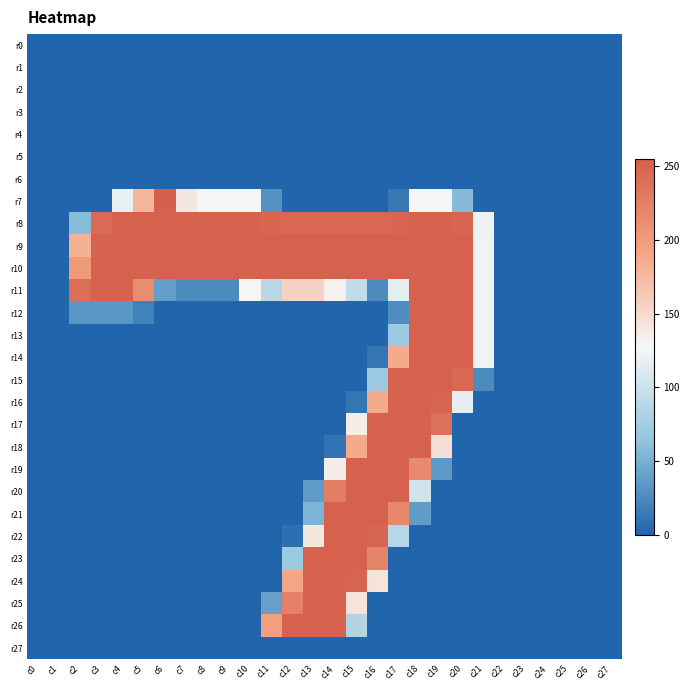

Reading left to right, what are all the values shown in this chart?

r0: c0=0	c1=0	c2=0	c3=0	c4=0	c5=0	c6=0	c7=0	c8=0	c9=0	c10=0	c11=0	c12=0	c13=0	c14=0	c15=0	c16=0	c17=0	c18=0	c19=0	c20=0	c21=0	c22=0	c23=0	c24=0	c25=0	c26=0	c27=0
r1: c0=0	c1=0	c2=0	c3=0	c4=0	c5=0	c6=0	c7=0	c8=0	c9=0	c10=0	c11=0	c12=0	c13=0	c14=0	c15=0	c16=0	c17=0	c18=0	c19=0	c20=0	c21=0	c22=0	c23=0	c24=0	c25=0	c26=0	c27=0
r2: c0=0	c1=0	c2=0	c3=0	c4=0	c5=0	c6=0	c7=0	c8=0	c9=0	c10=0	c11=0	c12=0	c13=0	c14=0	c15=0	c16=0	c17=0	c18=0	c19=0	c20=0	c21=0	c22=0	c23=0	c24=0	c25=0	c26=0	c27=0
r3: c0=0	c1=0	c2=0	c3=0	c4=0	c5=0	c6=0	c7=0	c8=0	c9=0	c10=0	c11=0	c12=0	c13=0	c14=0	c15=0	c16=0	c17=0	c18=0	c19=0	c20=0	c21=0	c22=0	c23=0	c24=0	c25=0	c26=0	c27=0
r4: c0=0	c1=0	c2=0	c3=0	c4=0	c5=0	c6=0	c7=0	c8=0	c9=0	c10=0	c11=0	c12=0	c13=0	c14=0	c15=0	c16=0	c17=0	c18=0	c19=0	c20=0	c21=0	c22=0	c23=0	c24=0	c25=0	c26=0	c27=0
r5: c0=0	c1=0	c2=0	c3=0	c4=0	c5=0	c6=0	c7=0	c8=0	c9=0	c10=0	c11=0	c12=0	c13=0	c14=0	c15=0	c16=0	c17=0	c18=0	c19=0	c20=0	c21=0	c22=0	c23=0	c24=0	c25=0	c26=0	c27=0
r6: c0=0	c1=0	c2=0	c3=0	c4=0	c5=0	c6=0	c7=0	c8=0	c9=0	c10=0	c11=0	c12=0	c13=0	c14=0	c15=0	c16=0	c17=0	c18=0	c19=0	c20=0	c21=0	c22=0	c23=0	c24=0	c25=0	c26=0	c27=0
r7: c0=0	c1=0	c2=0	c3=0	c4=119	c5=178	c6=255	c7=140	c8=125	c9=125	c10=125	c11=29	c12=0	c13=0	c14=0	c15=0	c16=0	c17=13	c18=125	c19=125	c20=57	c21=0	c22=0	c23=0	c24=0	c25=0	c26=0	c27=0
r8: c0=0	c1=0	c2=58	c3=245	c4=253	c5=253	c6=253	c7=253	c8=253	c9=253	c10=253	c11=249	c12=248	c13=248	c14=248	c15=248	c16=248	c17=249	c18=253	c19=253	c20=250	c21=121	c22=0	c23=0	c24=0	c25=0	c26=0	c27=0
r9: c0=0	c1=0	c2=181	c3=253	c4=253	c5=253	c6=253	c7=253	c8=253	c9=253	c10=253	c11=253	c12=253	c13=253	c14=253	c15=253	c16=253	c17=253	c18=253	c19=253	c20=253	c21=123	c22=0	c23=0	c24=0	c25=0	c26=0	c27=0
r10: c0=0	c1=0	c2=201	c3=253	c4=253	c5=253	c6=253	c7=253	c8=253	c9=253	c10=253	c11=253	c12=253	c13=253	c14=253	c15=253	c16=253	c17=253	c18=253	c19=253	c20=253	c21=123	c22=0	c23=0	c24=0	c25=0	c26=0	c27=0
r11: c0=0	c1=0	c2=242	c3=253	c4=253	c5=213	c6=38	c7=25	c8=25	c9=25	c10=129	c11=89	c12=155	c13=155	c14=132	c15=93	c16=25	c17=116	c18=253	c19=253	c20=253	c21=123	c22=0	c23=0	c24=0	c25=0	c26=0	c27=0
r12: c0=0	c1=0	c2=32	c3=32	c4=32	c5=19	c6=0	c7=0	c8=0	c9=0	c10=0	c11=0	c12=0	c13=0	c14=0	c15=0	c16=0	c17=27	c18=253	c19=253	c20=253	c21=123	c22=0	c23=0	c24=0	c25=0	c26=0	c27=0
r13: c0=0	c1=0	c2=0	c3=0	c4=0	c5=0	c6=0	c7=0	c8=0	c9=0	c10=0	c11=0	c12=0	c13=0	c14=0	c15=0	c16=0	c17=70	c18=253	c19=253	c20=253	c21=123	c22=0	c23=0	c24=0	c25=0	c26=0	c27=0
r14: c0=0	c1=0	c2=0	c3=0	c4=0	c5=0	c6=0	c7=0	c8=0	c9=0	c10=0	c11=0	c12=0	c13=0	c14=0	c15=0	c16=11	c17=186	c18=253	c19=253	c20=253	c21=123	c22=0	c23=0	c24=0	c25=0	c26=0	c27=0
r15: c0=0	c1=0	c2=0	c3=0	c4=0	c5=0	c6=0	c7=0	c8=0	c9=0	c10=0	c11=0	c12=0	c13=0	c14=0	c15=0	c16=70	c17=253	c18=253	c19=253	c20=248	c21=25	c22=0	c23=0	c24=0	c25=0	c26=0	c27=0
r16: c0=0	c1=0	c2=0	c3=0	c4=0	c5=0	c6=0	c7=0	c8=0	c9=0	c10=0	c11=0	c12=0	c13=0	c14=0	c15=11	c16=186	c17=253	c18=253	c19=250	c20=117	c21=0	c22=0	c23=0	c24=0	c25=0	c26=0	c27=0
r17: c0=0	c1=0	c2=0	c3=0	c4=0	c5=0	c6=0	c7=0	c8=0	c9=0	c10=0	c11=0	c12=0	c13=0	c14=0	c15=136	c16=253	c17=253	c18=253	c19=240	c20=0	c21=0	c22=0	c23=0	c24=0	c25=0	c26=0	c27=0
r18: c0=0	c1=0	c2=0	c3=0	c4=0	c5=0	c6=0	c7=0	c8=0	c9=0	c10=0	c11=0	c12=0	c13=0	c14=10	c15=187	c16=253	c17=253	c18=253	c19=146	c20=0	c21=0	c22=0	c23=0	c24=0	c25=0	c26=0	c27=0
r19: c0=0	c1=0	c2=0	c3=0	c4=0	c5=0	c6=0	c7=0	c8=0	c9=0	c10=0	c11=0	c12=0	c13=0	c14=136	c15=253	c16=253	c17=253	c18=216	c19=34	c20=0	c21=0	c22=0	c23=0	c24=0	c25=0	c26=0	c27=0
r20: c0=0	c1=0	c2=0	c3=0	c4=0	c5=0	c6=0	c7=0	c8=0	c9=0	c10=0	c11=0	c12=0	c13=36	c14=228	c15=253	c16=253	c17=253	c18=104	c19=0	c20=0	c21=0	c22=0	c23=0	c24=0	c25=0	c26=0	c27=0
r21: c0=0	c1=0	c2=0	c3=0	c4=0	c5=0	c6=0	c7=0	c8=0	c9=0	c10=0	c11=0	c12=0	c13=53	c14=253	c15=253	c16=253	c17=219	c18=37	c19=0	c20=0	c21=0	c22=0	c23=0	c24=0	c25=0	c26=0	c27=0
r22: c0=0	c1=0	c2=0	c3=0	c4=0	c5=0	c6=0	c7=0	c8=0	c9=0	c10=0	c11=0	c12=7	c13=140	c14=253	c15=253	c16=250	c17=87	c18=0	c19=0	c20=0	c21=0	c22=0	c23=0	c24=0	c25=0	c26=0	c27=0
r23: c0=0	c1=0	c2=0	c3=0	c4=0	c5=0	c6=0	c7=0	c8=0	c9=0	c10=0	c11=0	c12=69	c13=253	c14=253	c15=253	c16=221	c17=0	c18=0	c19=0	c20=0	c21=0	c22=0	c23=0	c24=0	c25=0	c26=0	c27=0
r24: c0=0	c1=0	c2=0	c3=0	c4=0	c5=0	c6=0	c7=0	c8=0	c9=0	c10=0	c11=0	c12=189	c13=253	c14=253	c15=251	c16=142	c17=0	c18=0	c19=0	c20=0	c21=0	c22=0	c23=0	c24=0	c25=0	c26=0	c27=0
r25: c0=0	c1=0	c2=0	c3=0	c4=0	c5=0	c6=0	c7=0	c8=0	c9=0	c10=0	c11=39	c12=224	c13=253	c14=253	c15=143	c16=0	c17=0	c18=0	c19=0	c20=0	c21=0	c22=0	c23=0	c24=0	c25=0	c26=0	c27=0
r26: c0=0	c1=0	c2=0	c3=0	c4=0	c5=0	c6=0	c7=0	c8=0	c9=0	c10=0	c11=196	c12=253	c13=253	c14=253	c15=84	c16=0	c17=0	c18=0	c19=0	c20=0	c21=0	c22=0	c23=0	c24=0	c25=0	c26=0	c27=0
r27: c0=0	c1=0	c2=0	c3=0	c4=0	c5=0	c6=0	c7=0	c8=0	c9=0	c10=0	c11=0	c12=0	c13=0	c14=0	c15=0	c16=0	c17=0	c18=0	c19=0	c20=0	c21=0	c22=0	c23=0	c24=0	c25=0	c26=0	c27=0